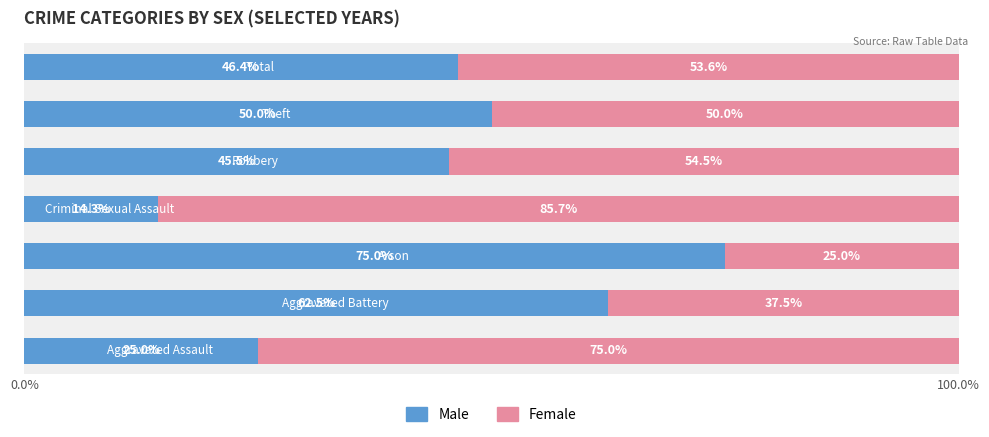

What is the difference between the maximum and minimum values in the Male series?

60.7